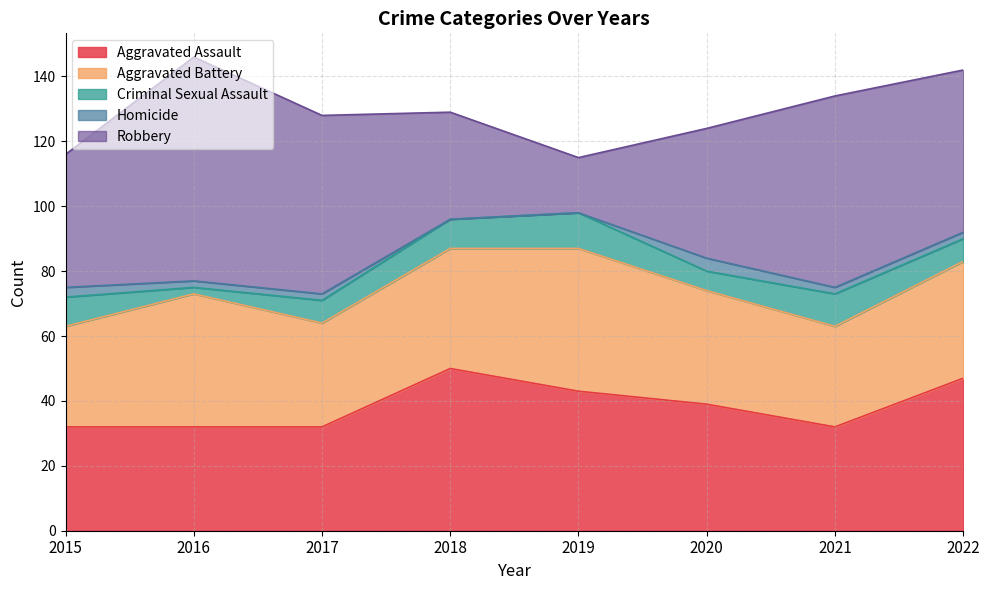

At which label is Aggravated Assault closest to 41?

2019